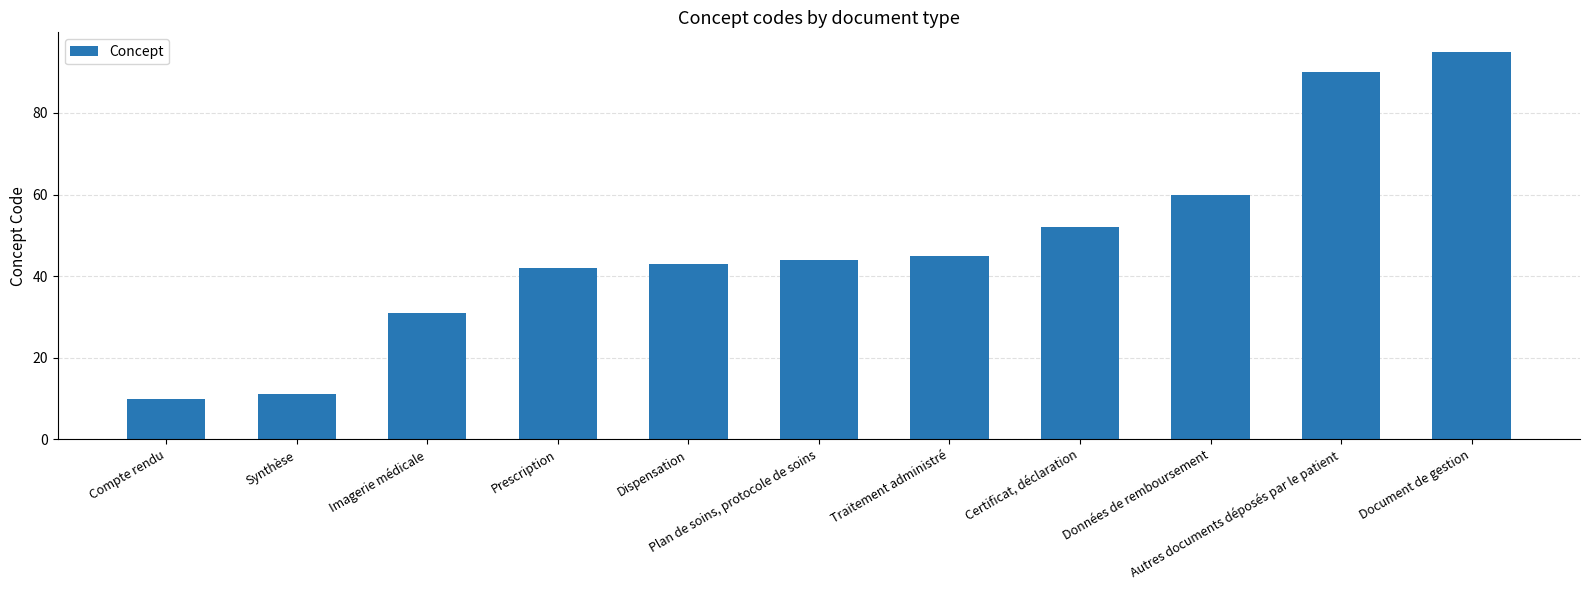

Which label corresponds to the smallest value in the chart?

Compte rendu